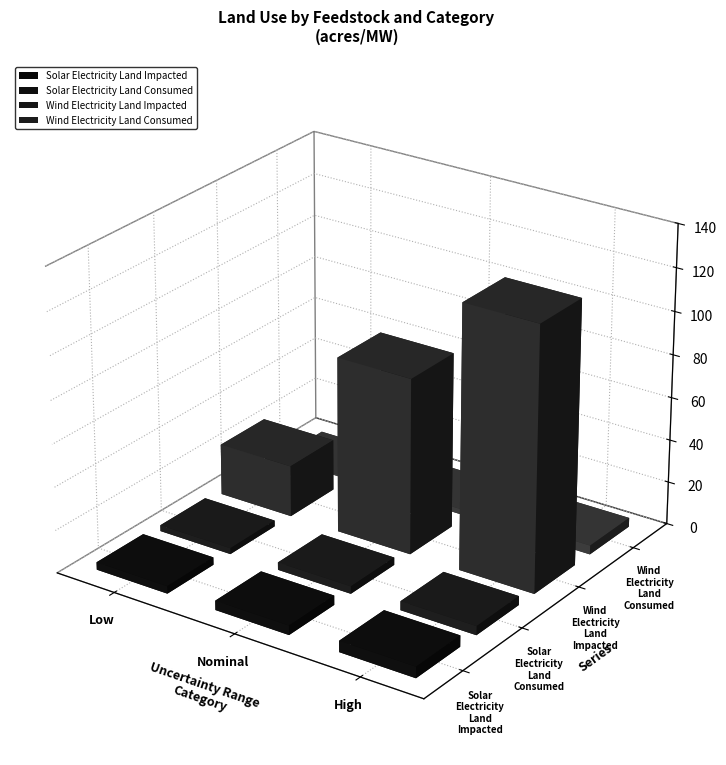

Count the number of data series in this chart.

4